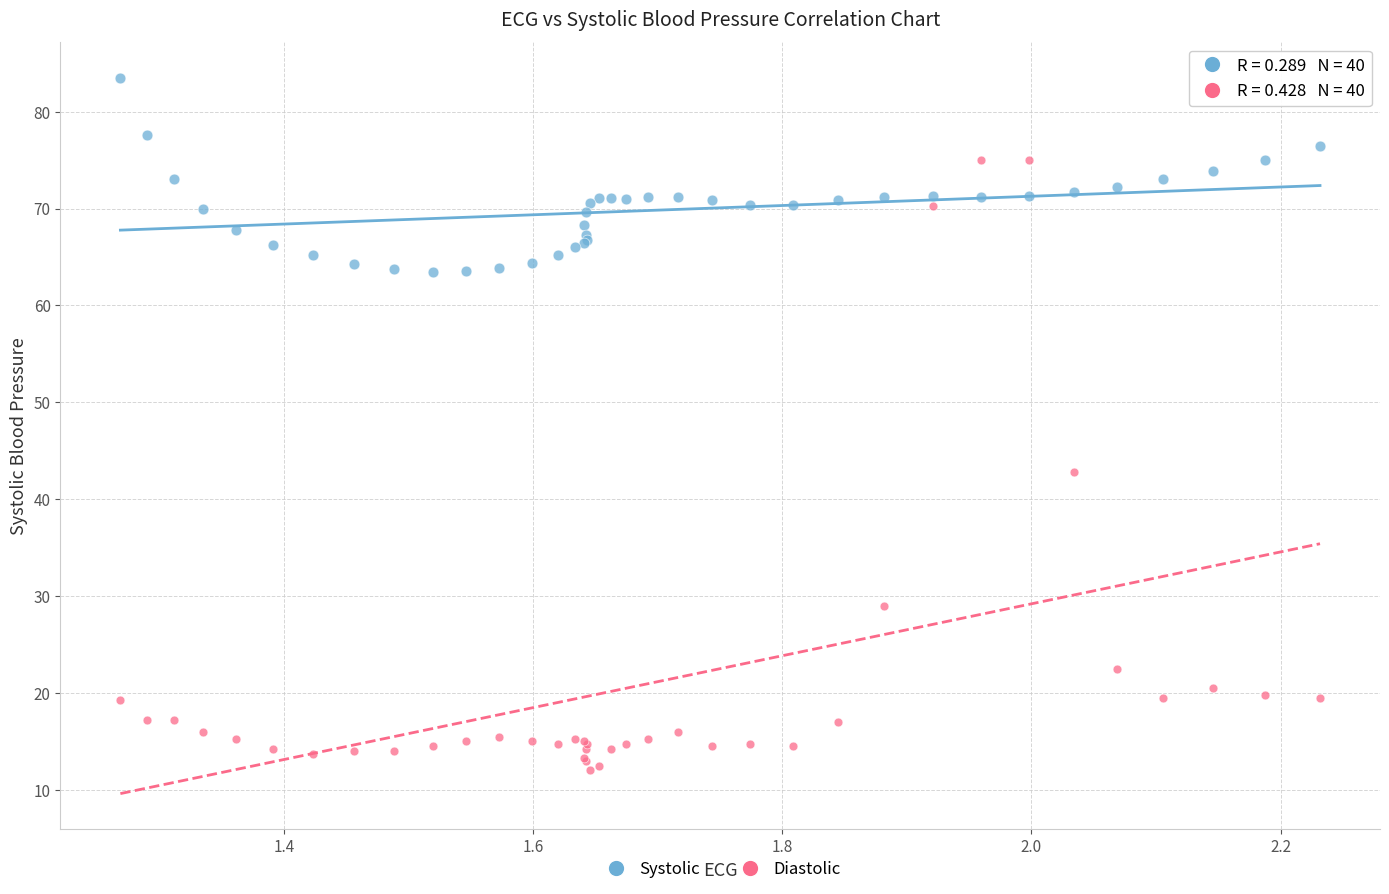

Across all series, what Y value is closest to 47?

42.8